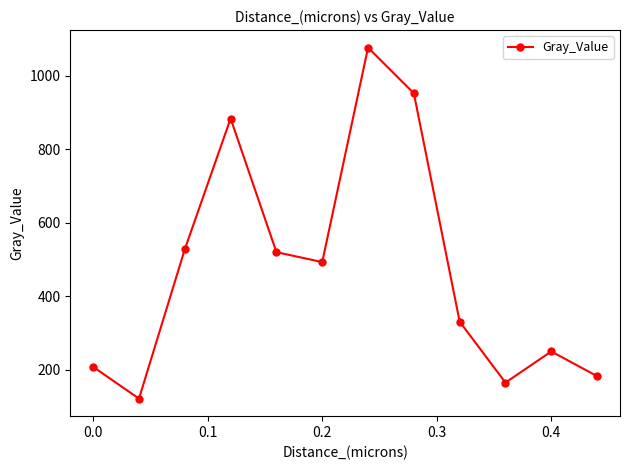

How many points are lower than both their immediate neighbors (excluding endpoints)?

3